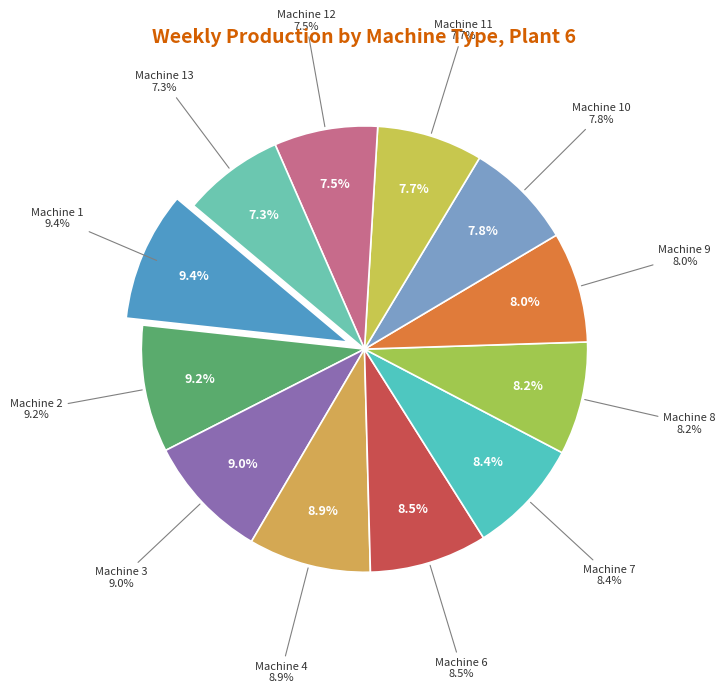

To the nearest percent, what percentage of the pie is Machine 13?

7%